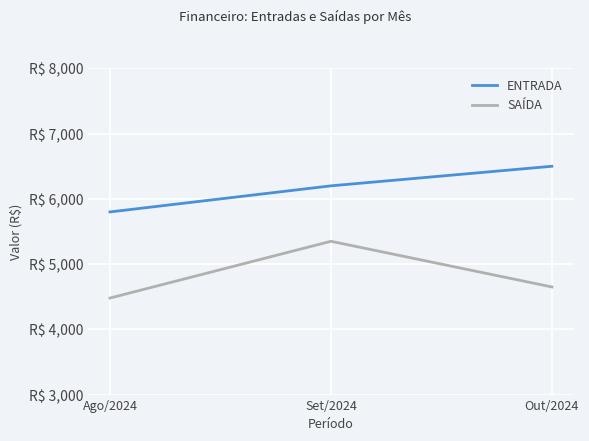

Rank the categories by SAÍDA value from highest to lowest.

Set/2024, Out/2024, Ago/2024